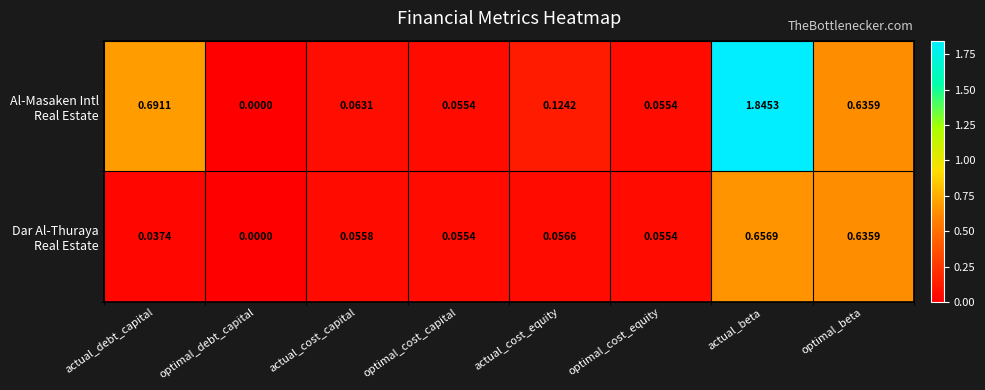

At which category is the sum across all series the highest?

actual_beta